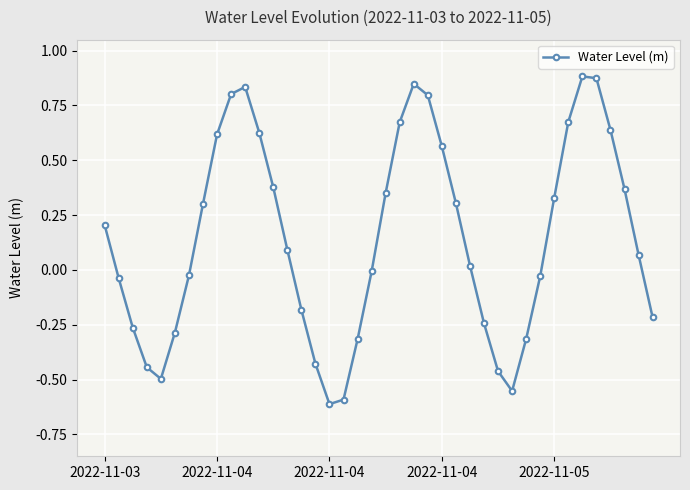

True or false: there are more than 2 points higher than both neighbors.

True